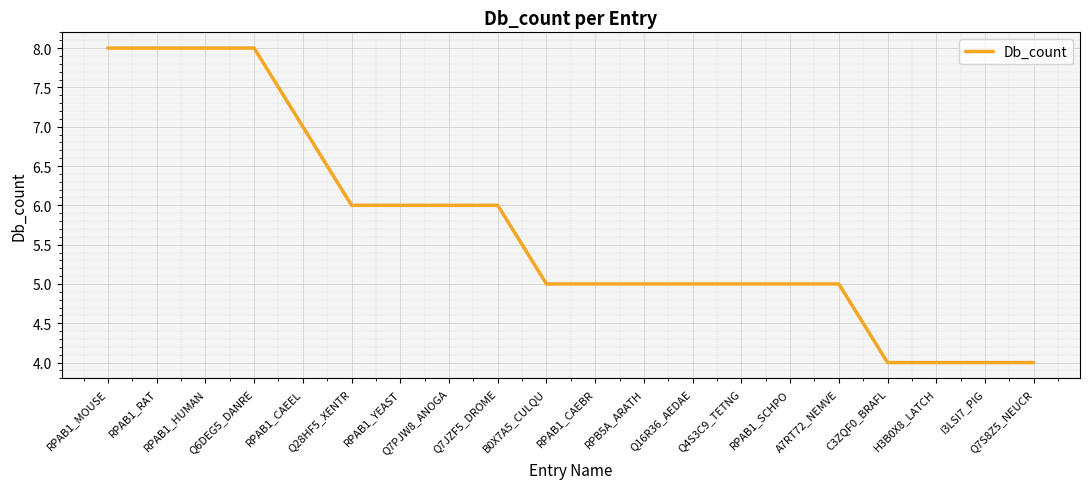

What is the minimum value shown in the chart?

4